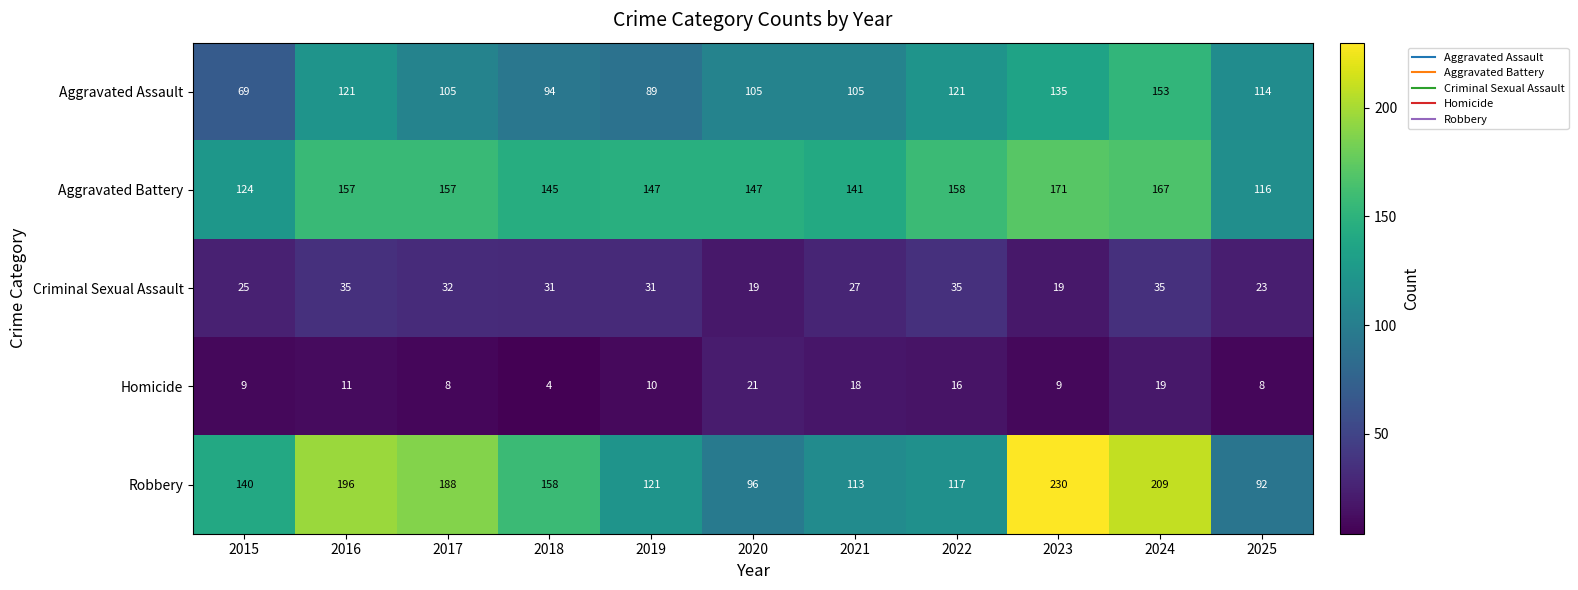

What is the total value across all series at 2018?

432